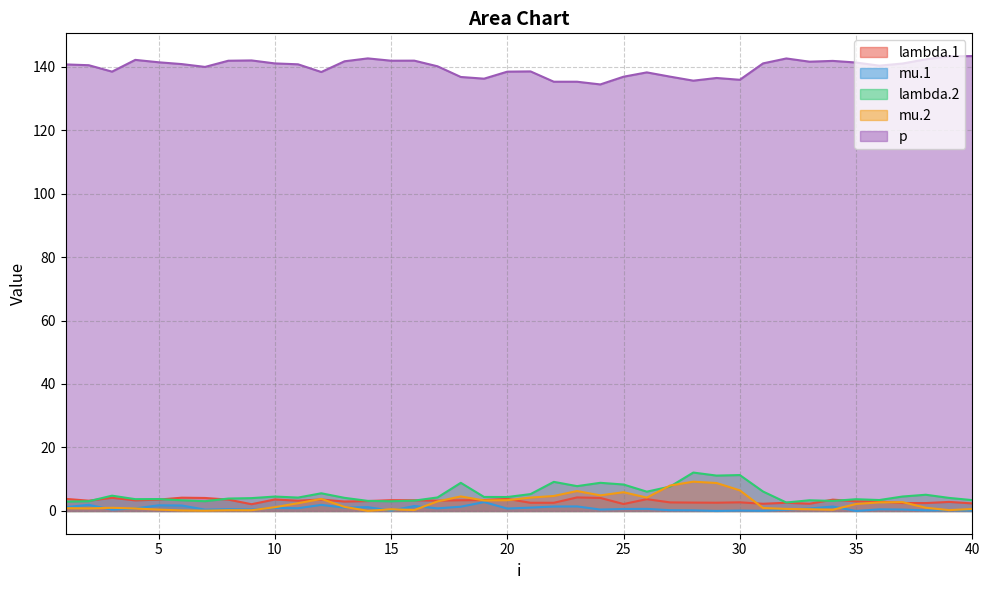

Which series changed the most between 3 and 40?

p